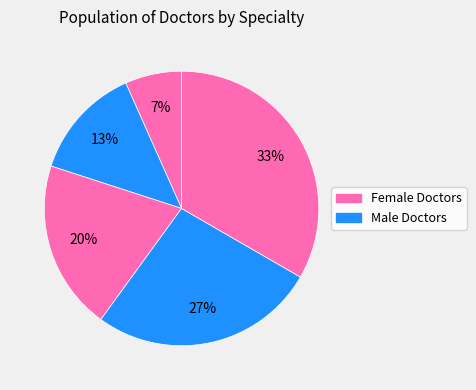

How many segments does this pie chart have?

5